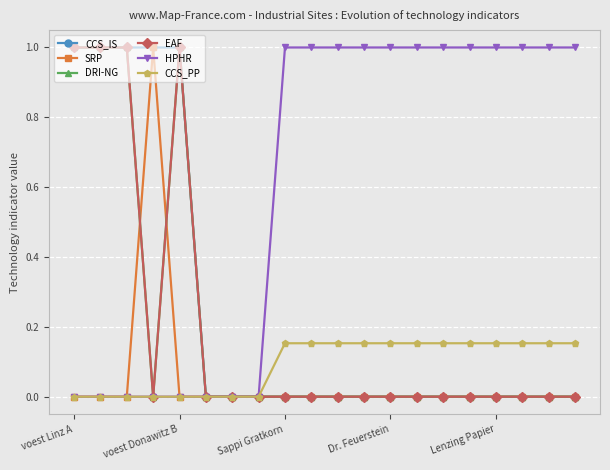

How many intersections are there between DRI-NG and SRP?

2